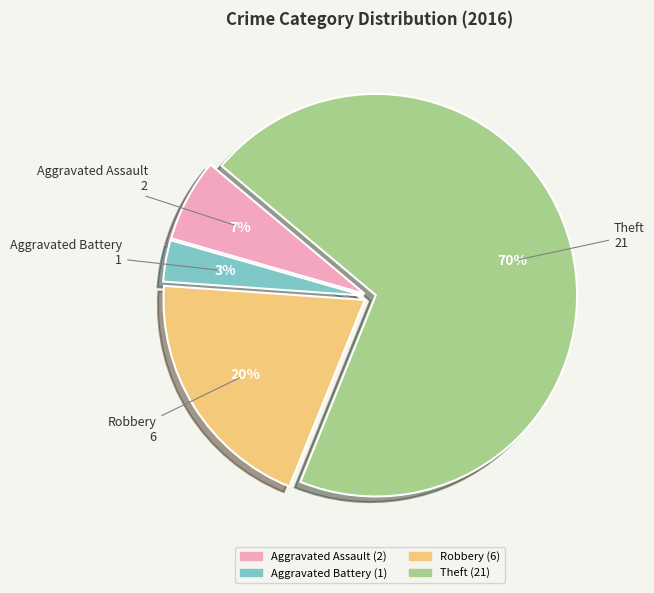

Count the number of slices in the pie.

4